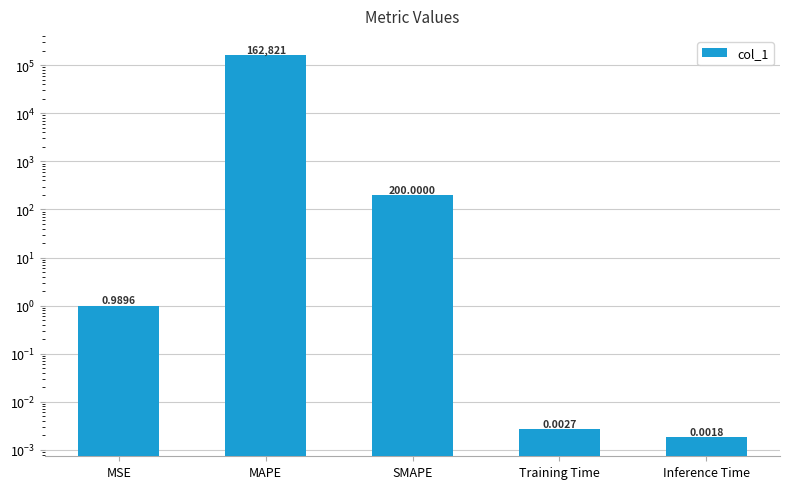

How many bars are there in total?

5